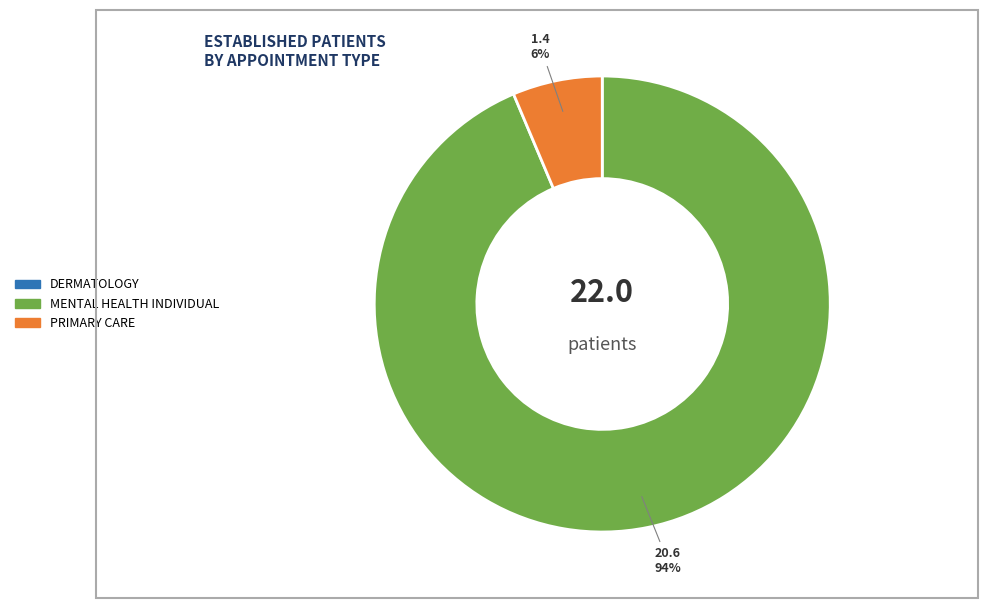

To the nearest percent, what is the average slice percentage?

50%